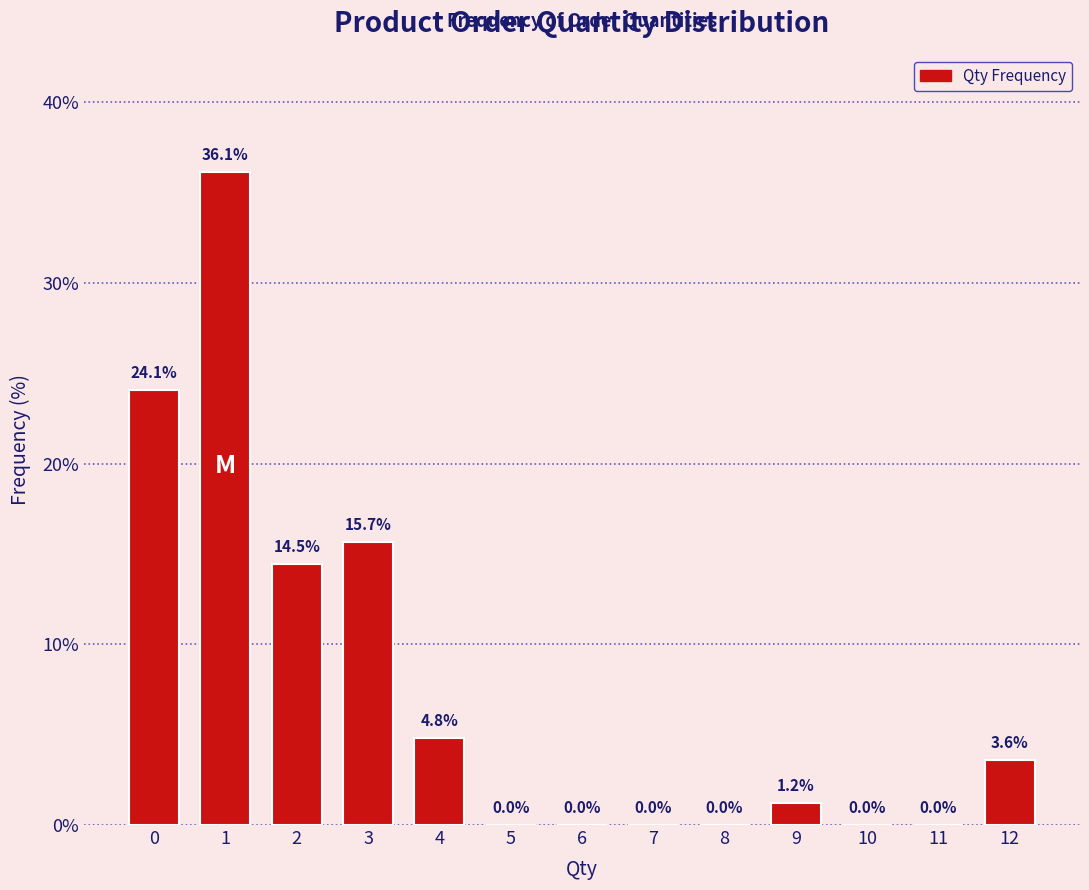

Reading left to right, list all the values displayed in this chart.

0=24.1	1=36.1	2=14.5	3=15.7	4=4.8	5=0.0	6=0.0	7=0.0	8=0.0	9=1.2	10=0.0	11=0.0	12=3.6